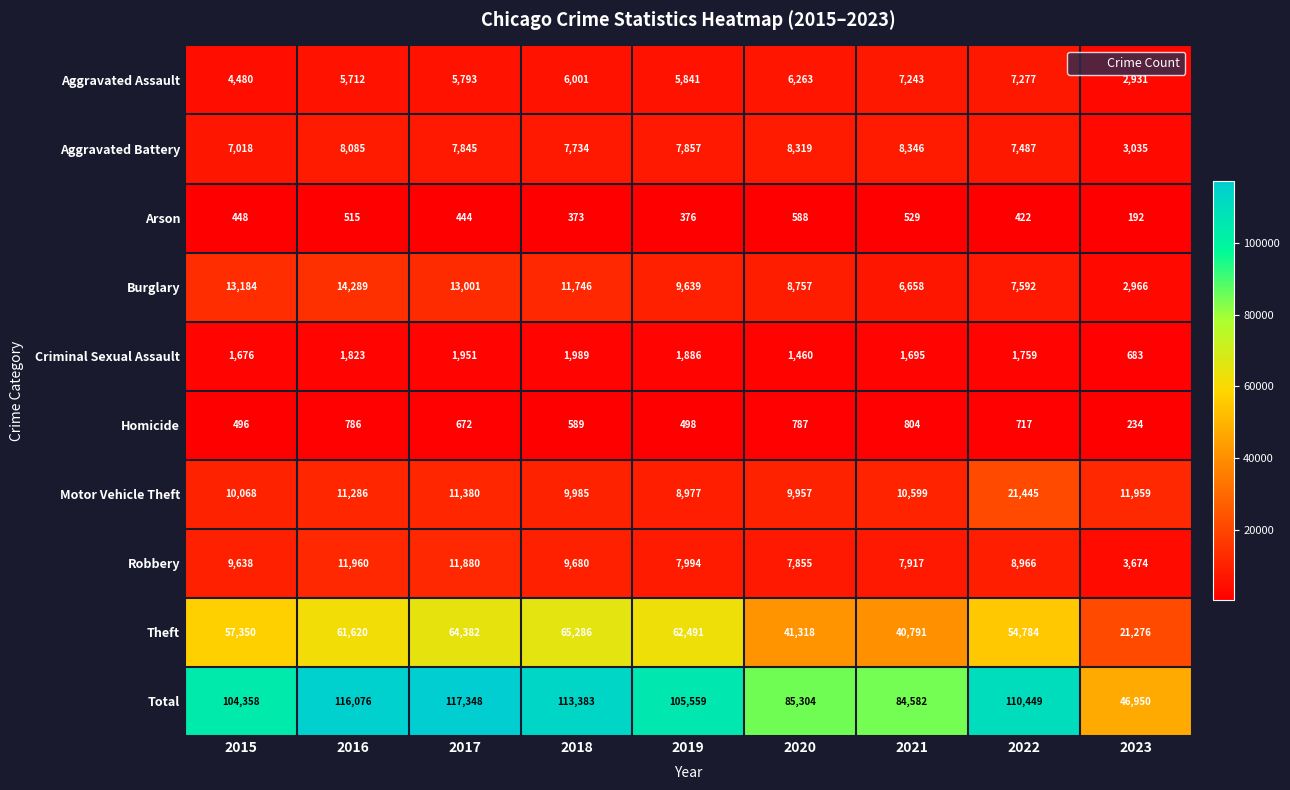

At 2023, list the series in order from largest to smallest.

Total, Theft, Motor Vehicle Theft, Robbery, Aggravated Battery, Burglary, Aggravated Assault, Criminal Sexual Assault, Homicide, Arson